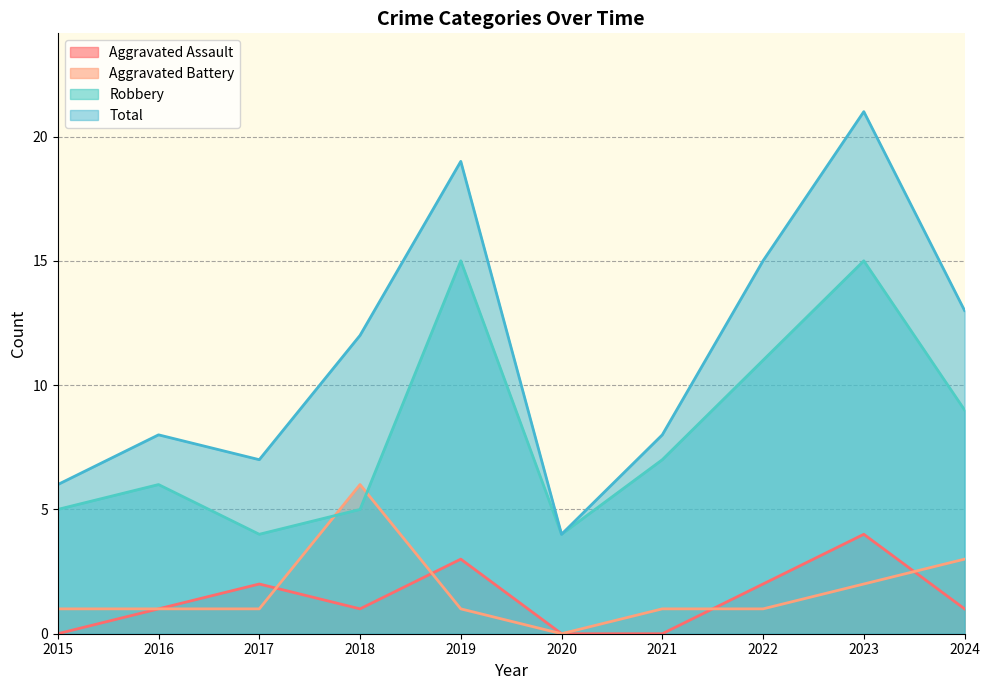

Reading left to right, extract all data points from this chart.

Aggravated Assault: 2015=0	2016=1	2017=2	2018=1	2019=3	2020=0	2021=0	2022=2	2023=4	2024=1
Aggravated Battery: 2015=1	2016=1	2017=1	2018=6	2019=1	2020=0	2021=1	2022=1	2023=2	2024=3
Robbery: 2015=5	2016=6	2017=4	2018=5	2019=15	2020=4	2021=7	2022=11	2023=15	2024=9
Total: 2015=6	2016=8	2017=7	2018=12	2019=19	2020=4	2021=8	2022=15	2023=21	2024=13